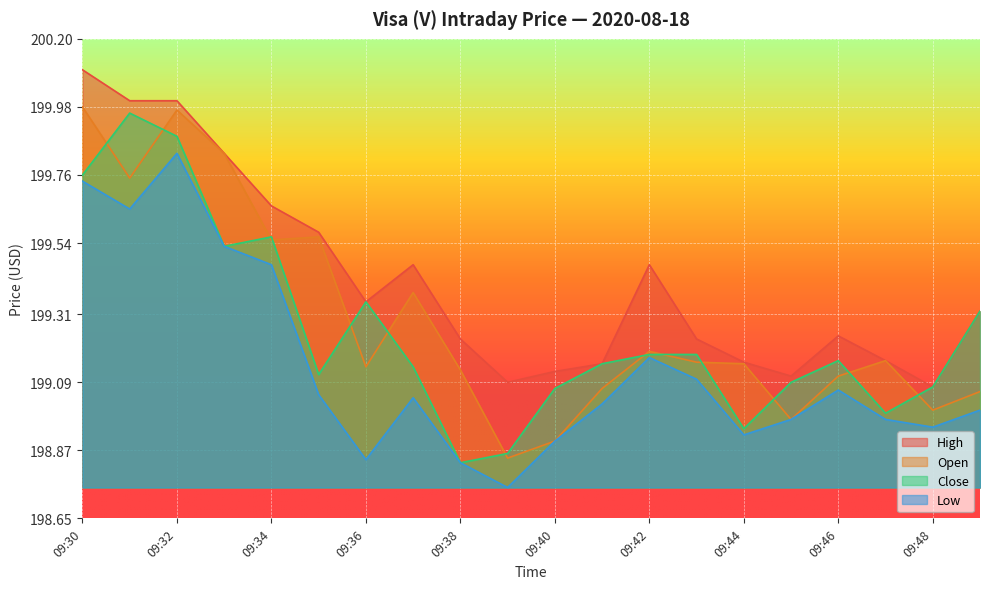

What is the maximum value for Close?

200.0